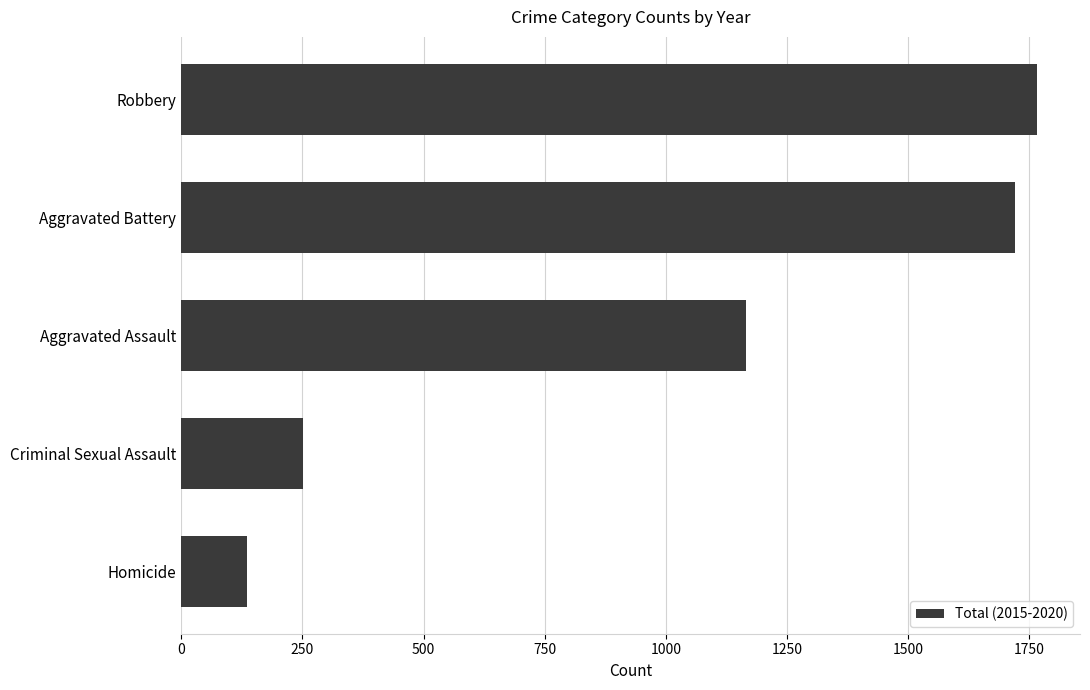

What is the average value?

1008